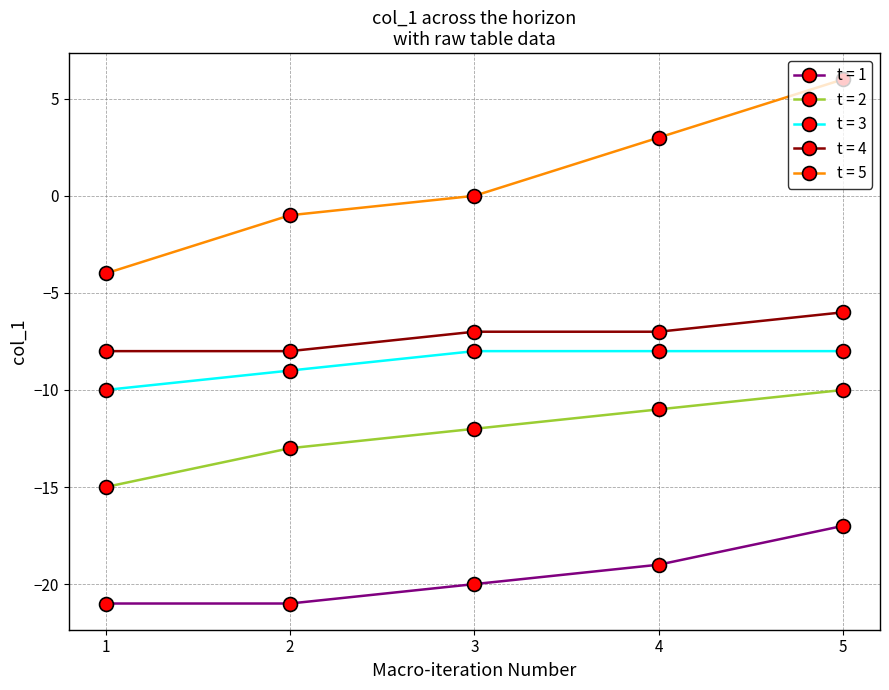

Is it true that t = 1 equals -19 at 4?

True